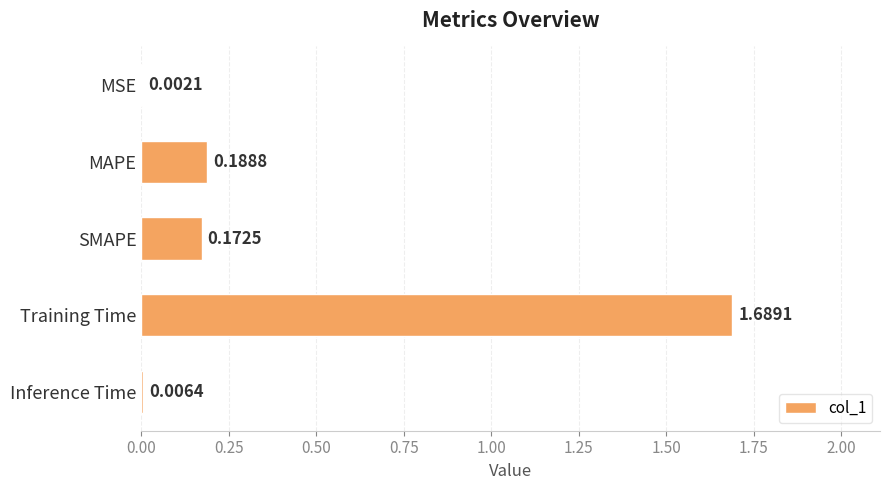

At which label is the value closest to 0?

MSE